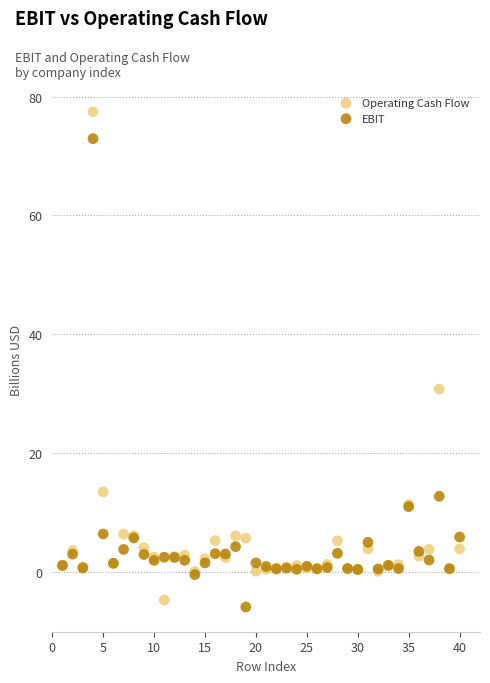

Which series contains the highest Y value?

Operating Cash Flow